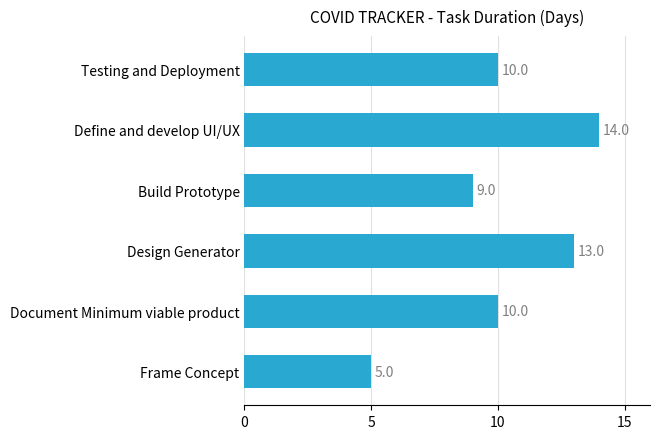

Which has a higher value, Frame Concept or Build Prototype?

Build Prototype